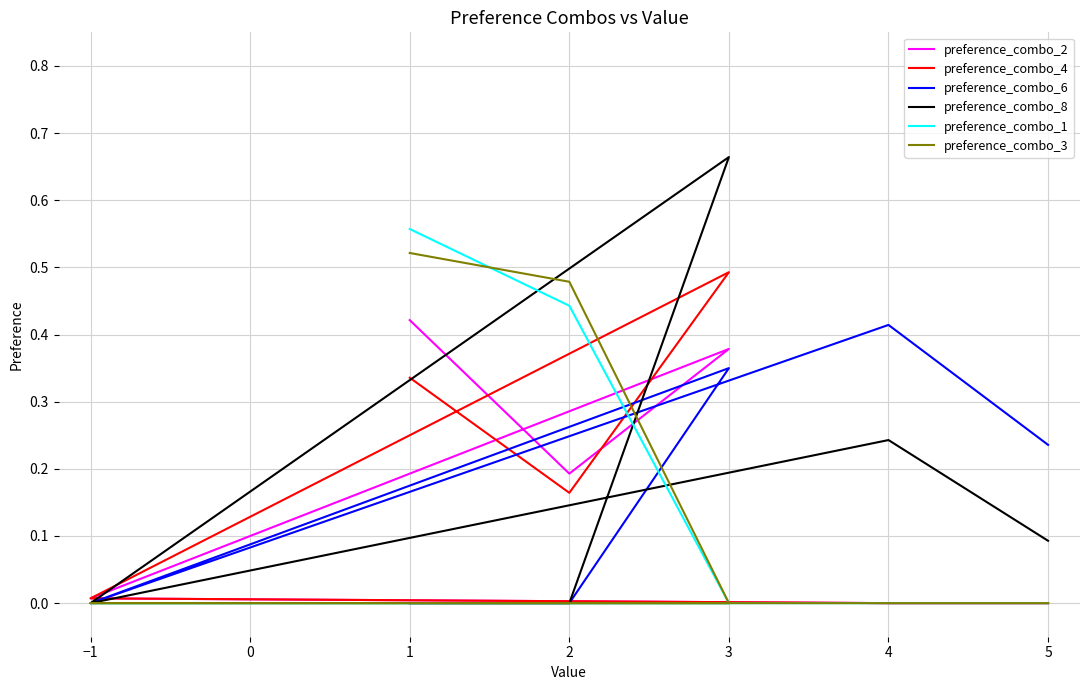

Count the preference_combo_6 values in the range 0 to 1.

6